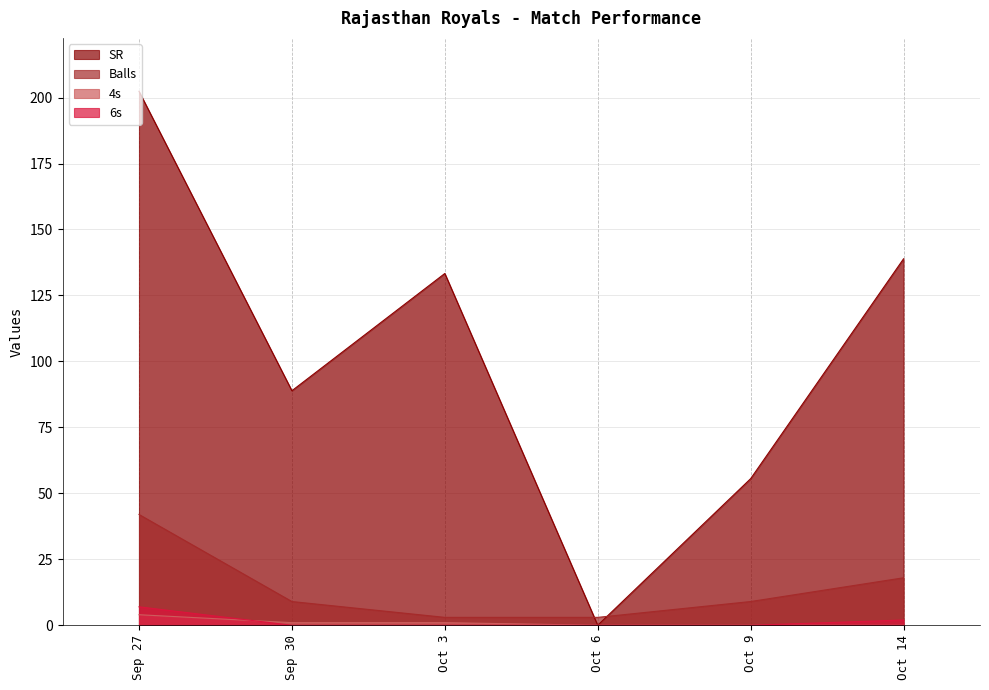

At which label is 6s closest to 3?

Oct 14